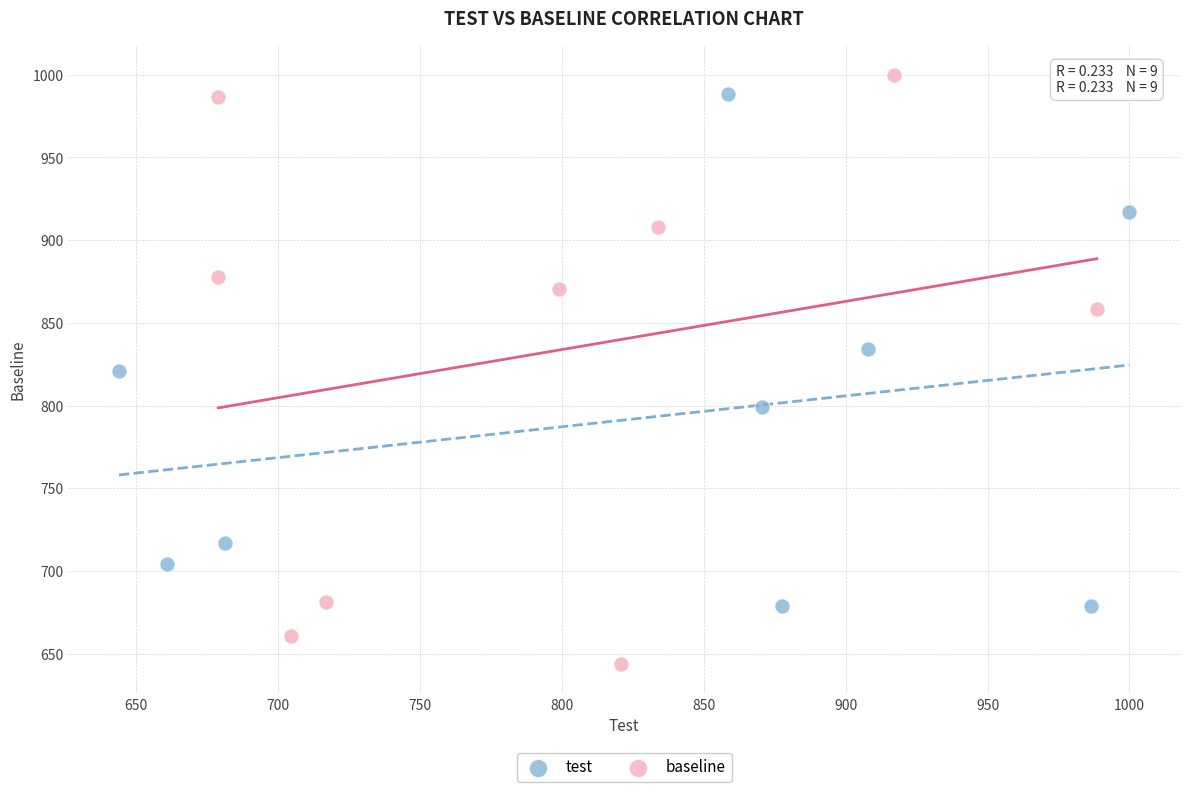

Which series has the widest spread of Y values?

baseline